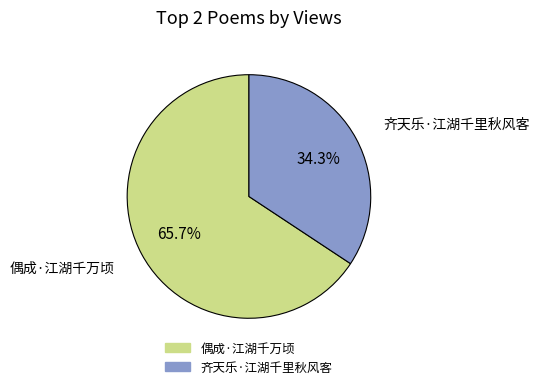

What percentage is the 偶成·江湖千万顷 slice, to the nearest percent?

66%